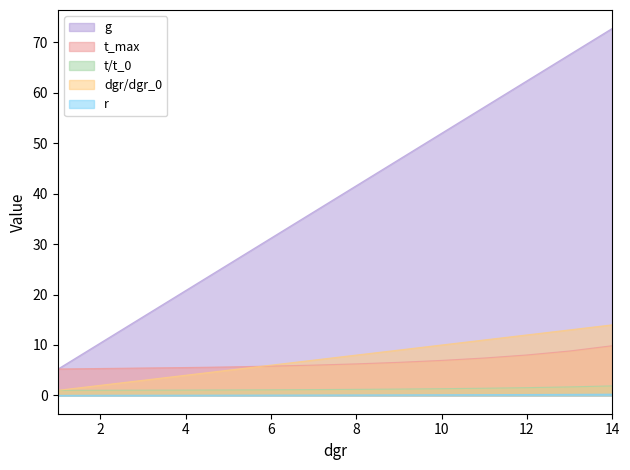

Rank the categories by t/t_0 value from lowest to highest.

1, 2, 3, 4, 5, 6, 7, 8, 9, 10, 11, 12, 13, 14